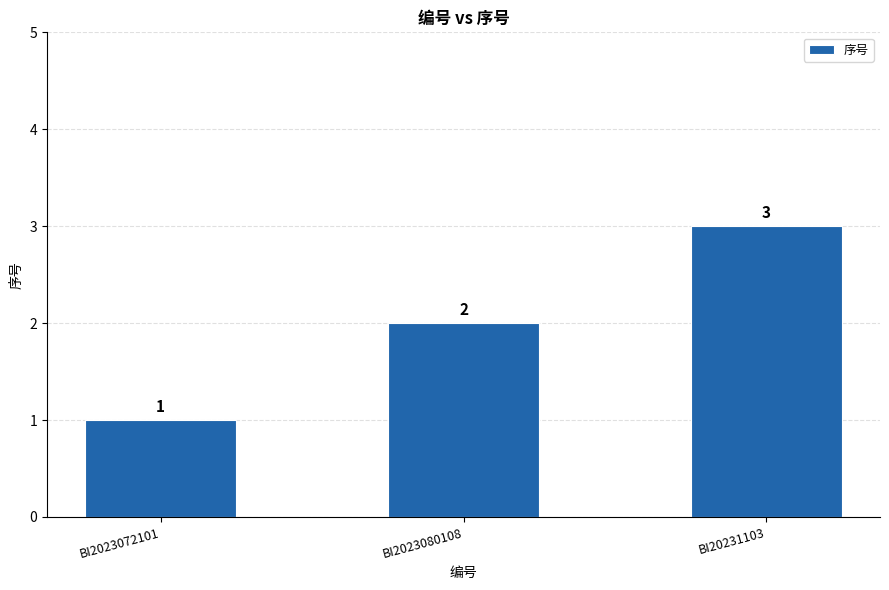

Reading right to left, extract all data points from this chart.

BI20231103=3	BI2023080108=2	BI2023072101=1